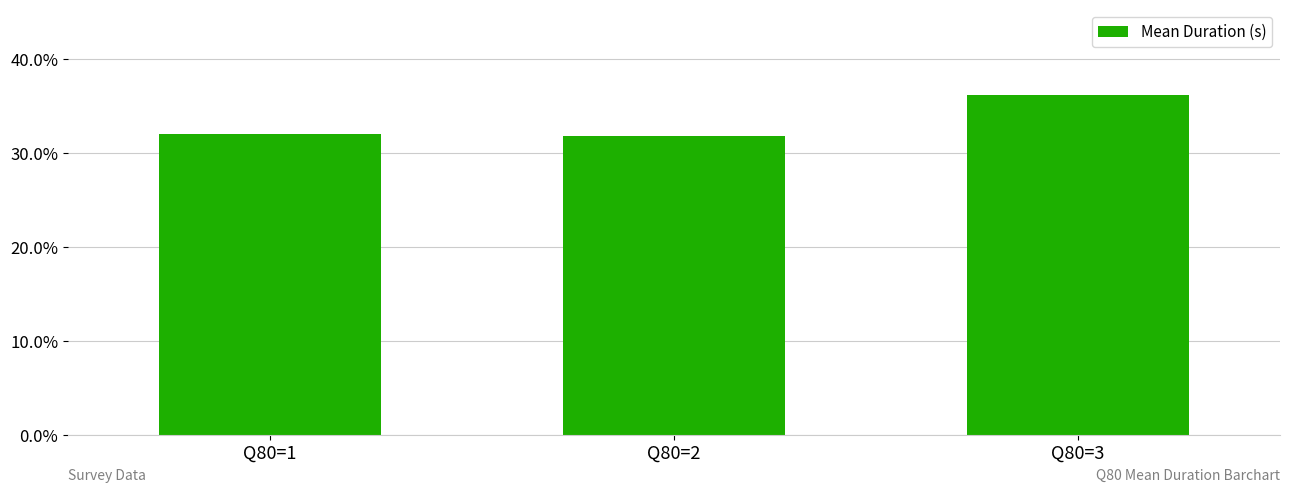

List the labels in order of value, largest first.

Q80=3, Q80=1, Q80=2